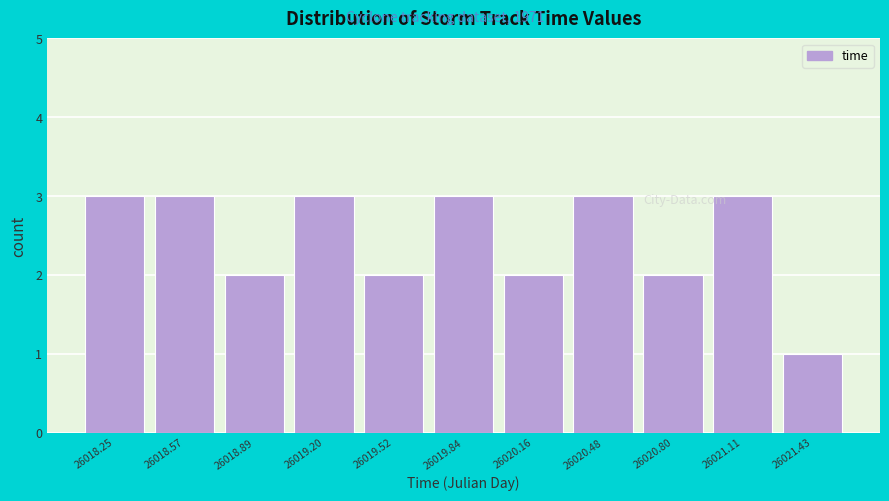

Reading left to right, extract all data points from this chart.

26018.25=3	26018.57=3	26018.89=2	26019.20=3	26019.52=2	26019.84=3	26020.16=2	26020.48=3	26020.80=2	26021.11=3	26021.43=1